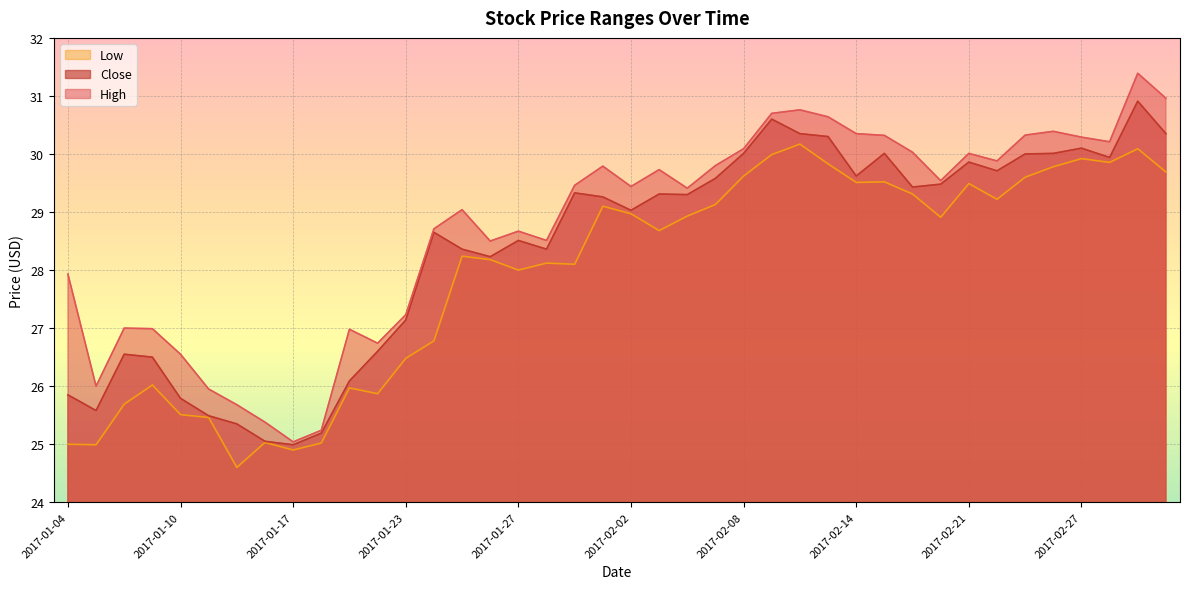

How many lines are shown in the chart?

3